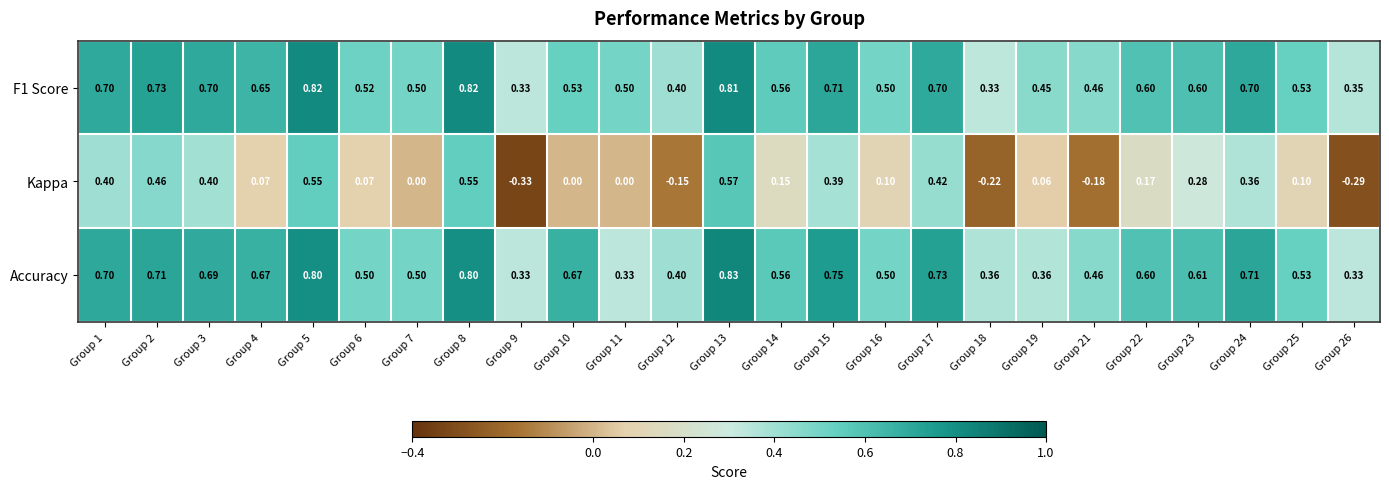

Between Group 19 and Group 23, which series saw the biggest shift?

Accuracy